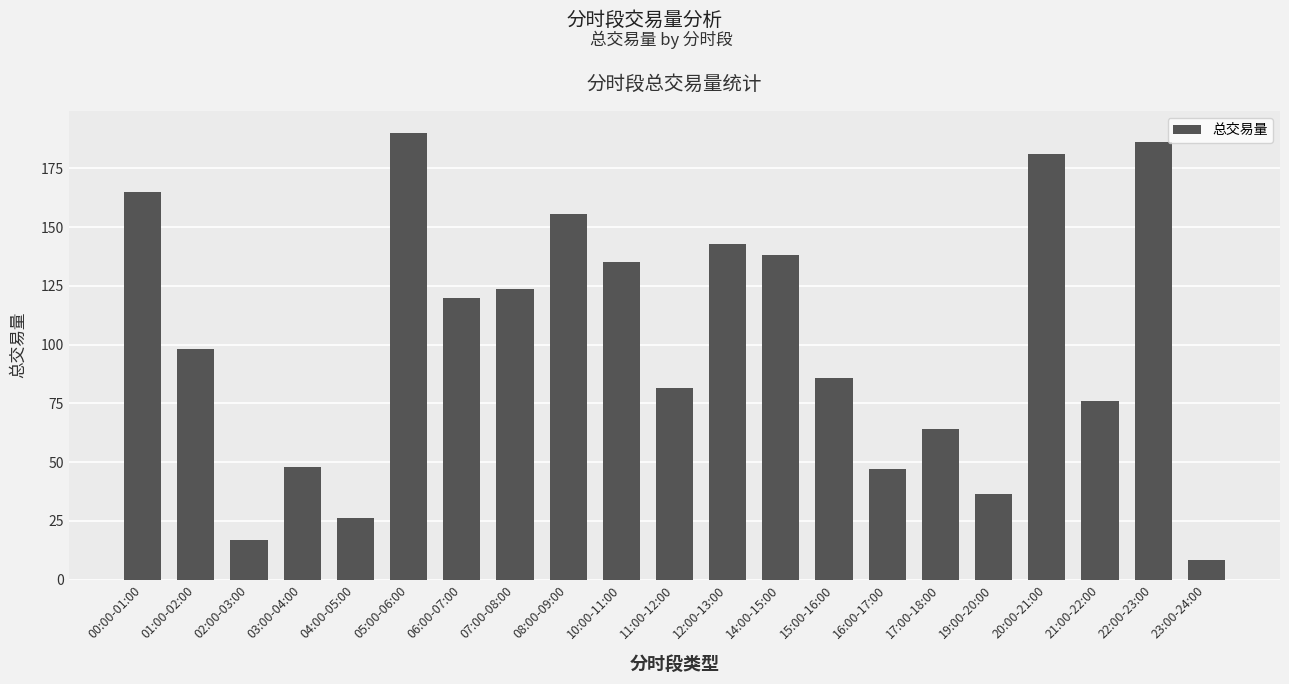

Reading right to left, transcribe all the data shown in this chart.

23:00-24:00=8.2	22:00-23:00=186.3	21:00-22:00=76.0	20:00-21:00=181.0	19:00-20:00=36.3	17:00-18:00=63.9	16:00-17:00=47.1	15:00-16:00=85.8	14:00-15:00=138.0	12:00-13:00=142.6	11:00-12:00=81.3	10:00-11:00=135.3	08:00-09:00=155.7	07:00-08:00=123.5	06:00-07:00=119.7	05:00-06:00=189.9	04:00-05:00=26.1	03:00-04:00=47.9	02:00-03:00=16.8	01:00-02:00=98.3	00:00-01:00=165.0